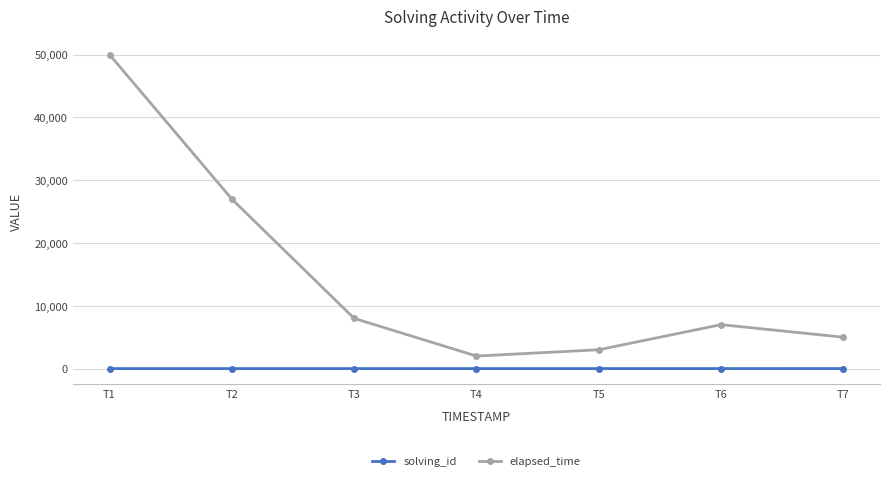

The value of elapsed_time at T2 is 39657. True or false?

False